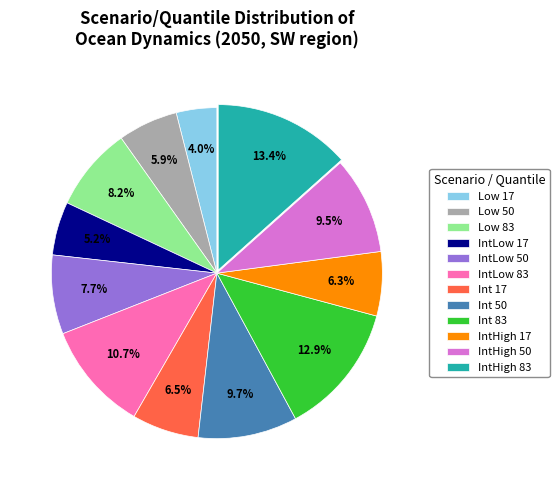

What is the ratio of the value at IntHigh 83 to the value at Low 17?

3.4